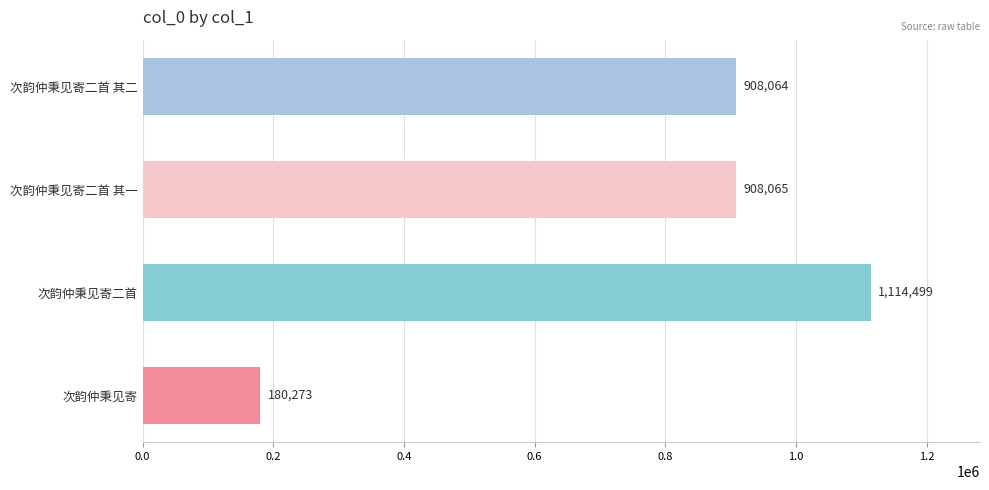

Reading bottom to top, what are all the values shown in this chart?

180273	1114499	908065	908064